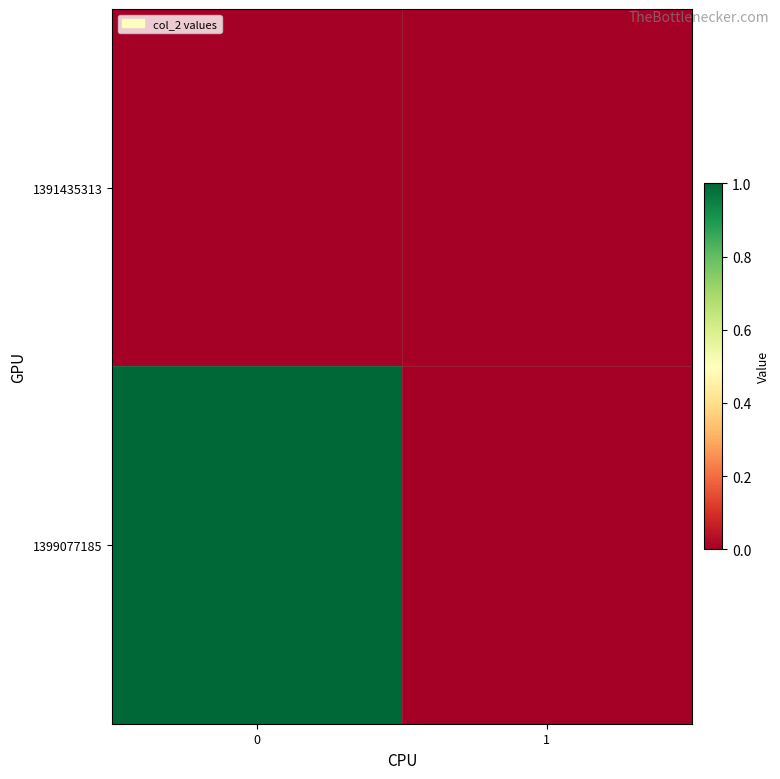

Which series has the largest range (max minus min)?

row_1